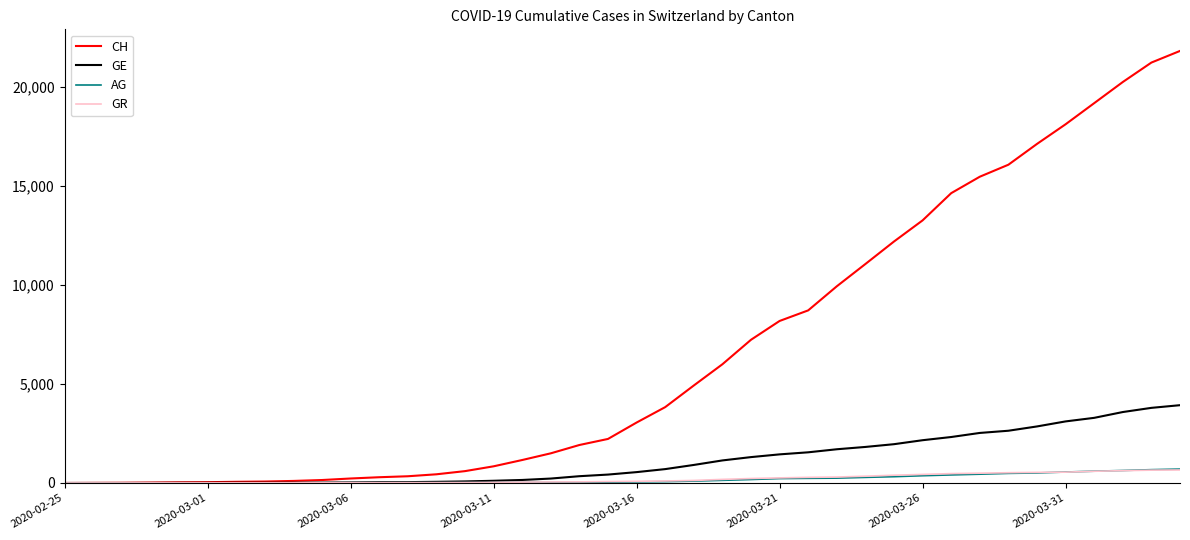

What is the highest value of the AG series?

702